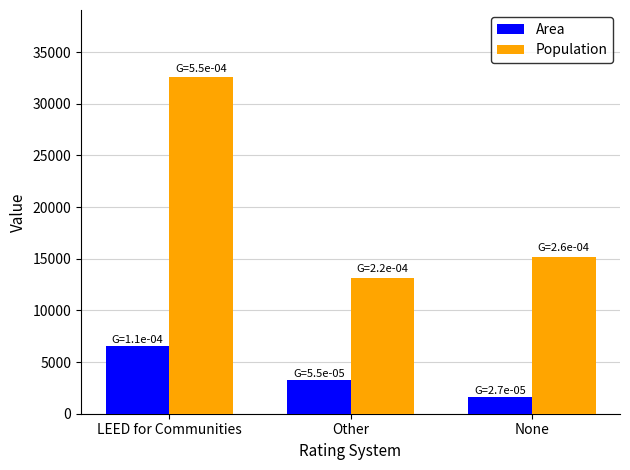

Between LEED for Communities and Other, which series saw the biggest shift?

Population